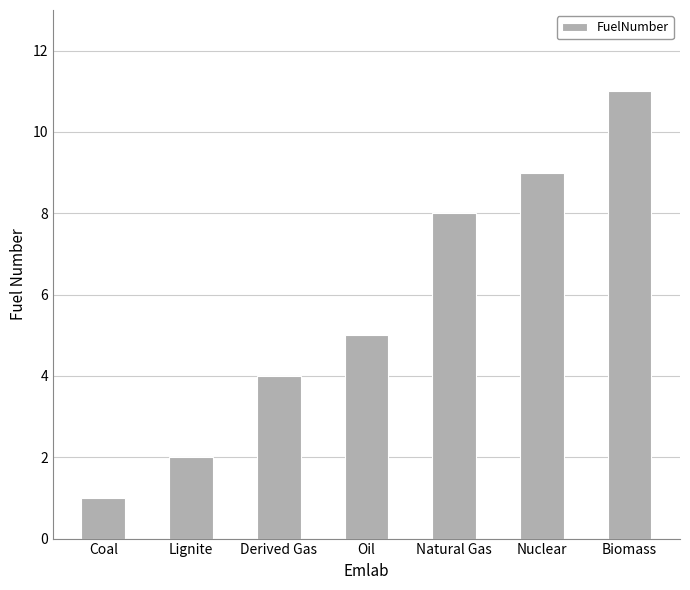

Reading left to right, what are all the values shown in this chart?

1	2	4	5	8	9	11